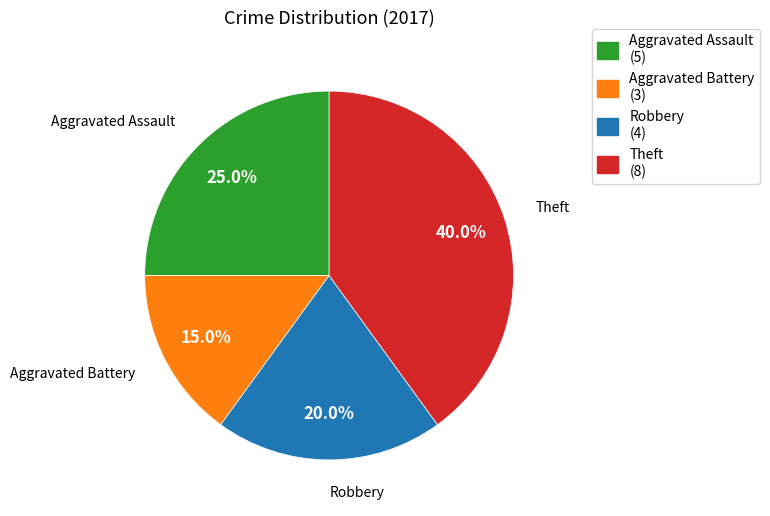

Count the number of slices in the pie.

4